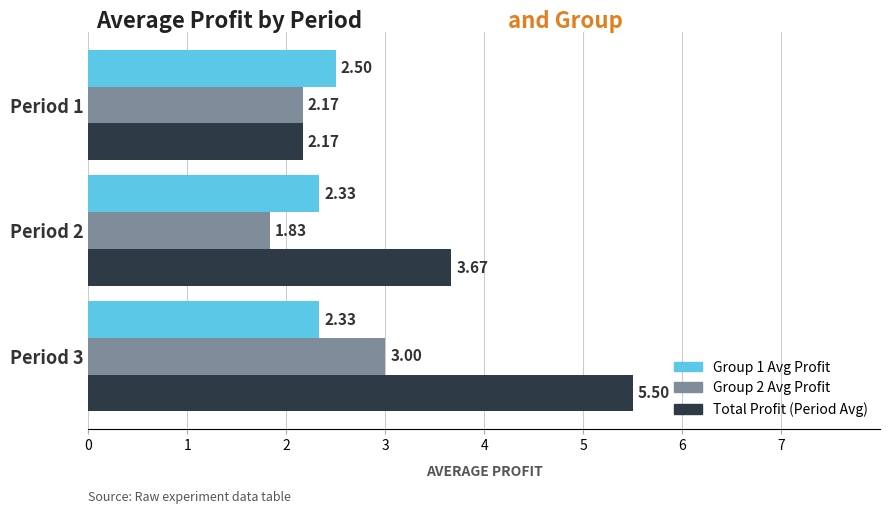

Rank the series by their maximum value, from lowest to highest.

Group 1 Avg Profit, Group 2 Avg Profit, Total Profit (Period Avg)